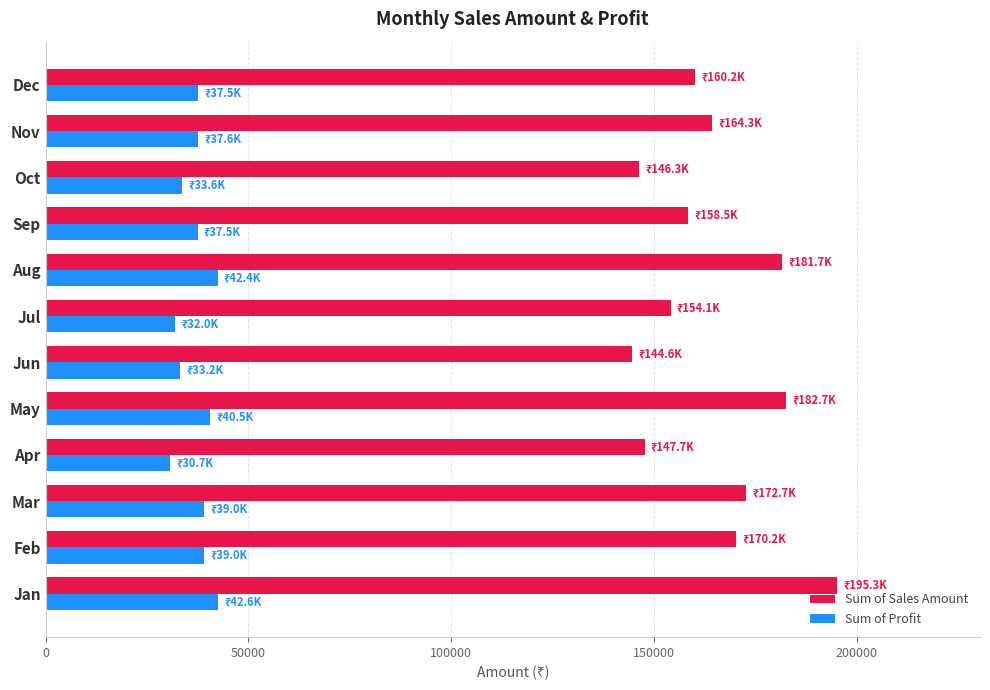

Is it true that Sum of Profit equals 59194.4 at Sep?

False